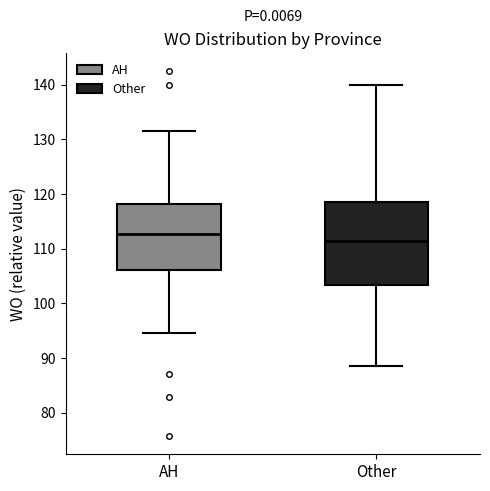

Reading left to right, transcribe this box plot: for each box, give where its median line is, the range the box spans, and where its two whiskers end, as read against the y-axis. The values are not printed on the chart, so give them approximately, as read against the axis.

AH: median 113, box 106 to 118, whiskers 95 to 132
Other: median 112, box 103 to 119, whiskers 89 to 140